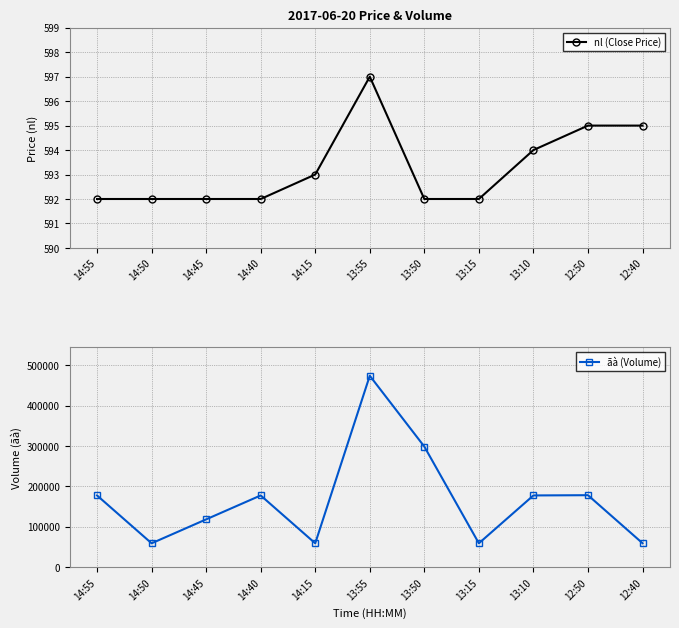

Reading left to right, extract all data points from this chart.

nl (Close Price): 14:55=592	14:50=592	14:45=592	14:40=592	14:15=593	13:55=597	13:50=592	13:15=592	13:10=594	12:50=595	12:40=595
ãà (Volume): 14:55=177600	14:50=59200	14:45=118400	14:40=177600	14:15=59200	13:55=473700	13:50=298500	13:15=59200	13:10=177600	12:50=178200	12:40=59500